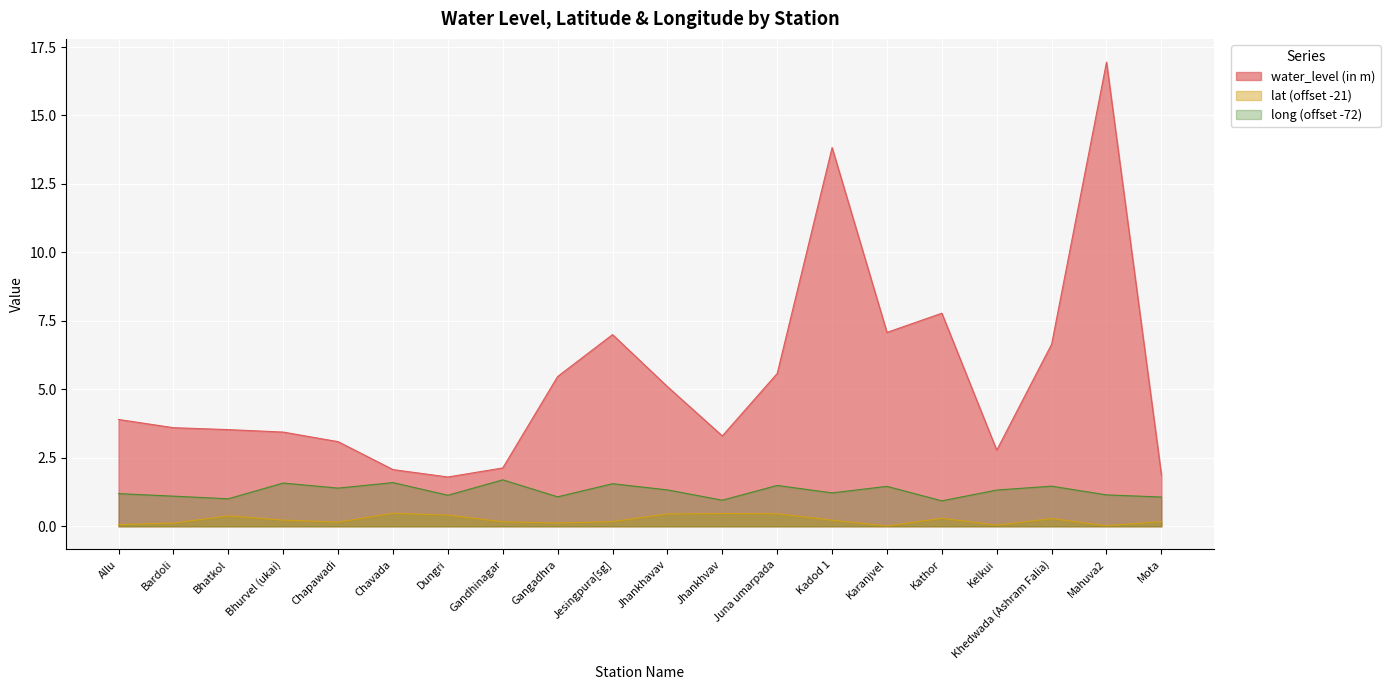

Rank the series at Jhankhvav from lowest to highest value.

lat (offset -21), long (offset -72), water_level (in m)